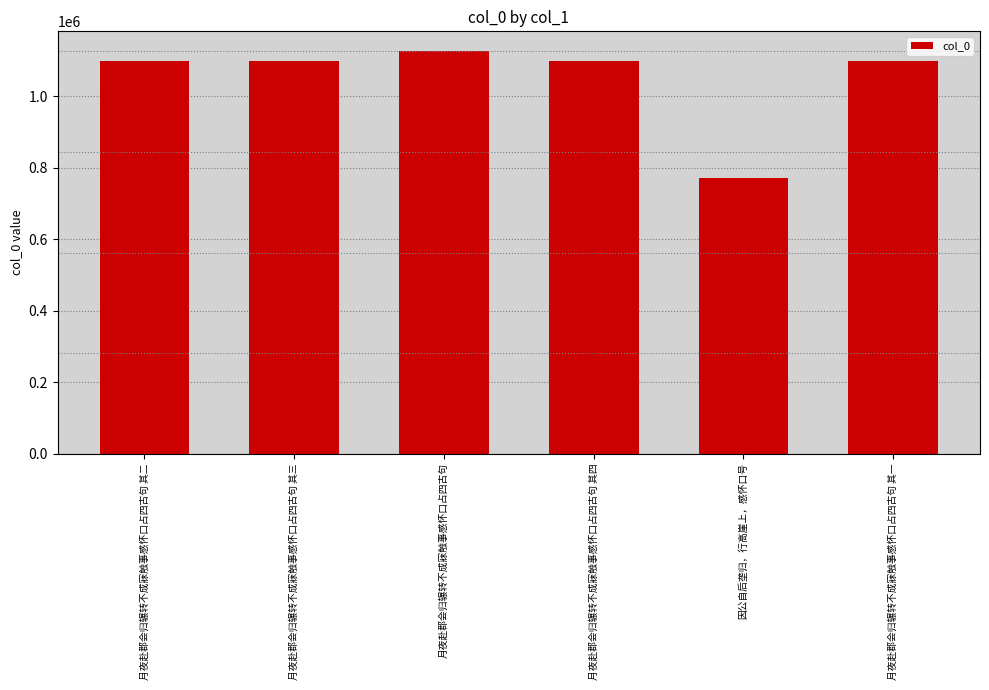

The value at 月夜赴郡会归辗转不成寐触事感怀口占四古句 is 1124906. True or false?

True